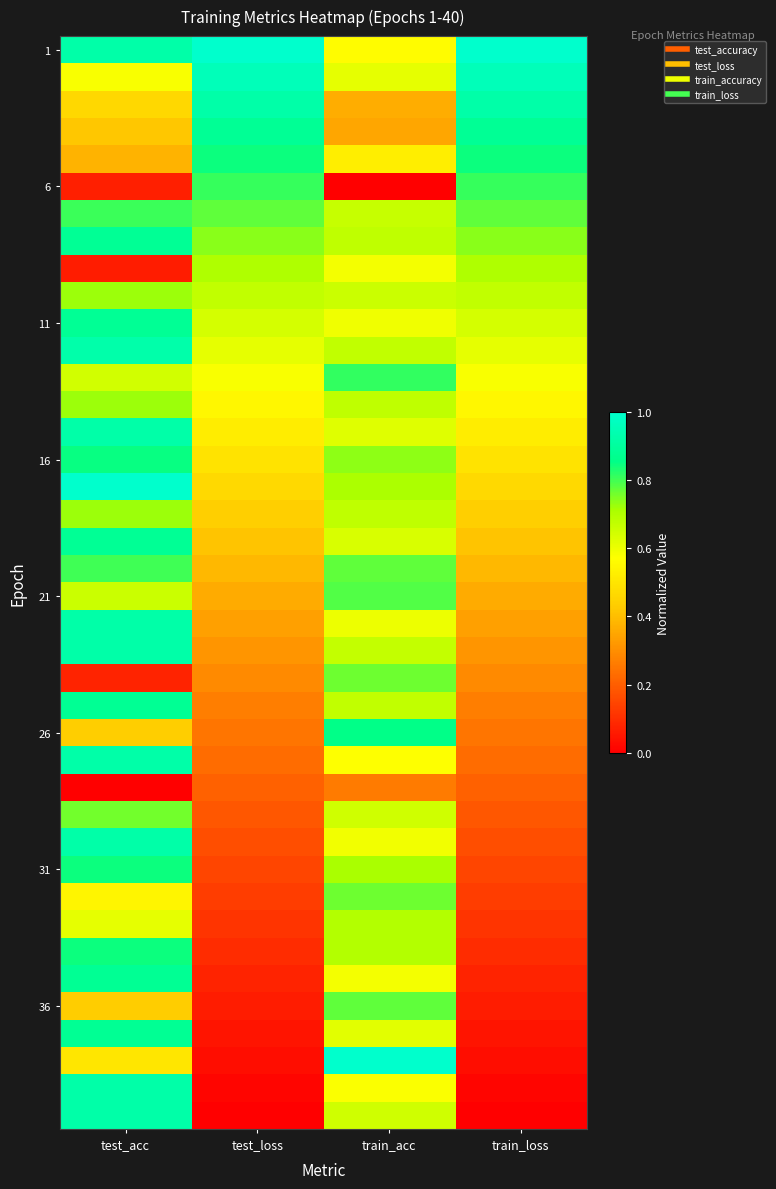

What is the total value across all series at train_acc?

25.4